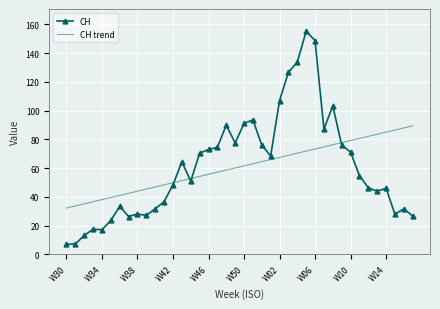

Which series has the widest spread of values?

CH